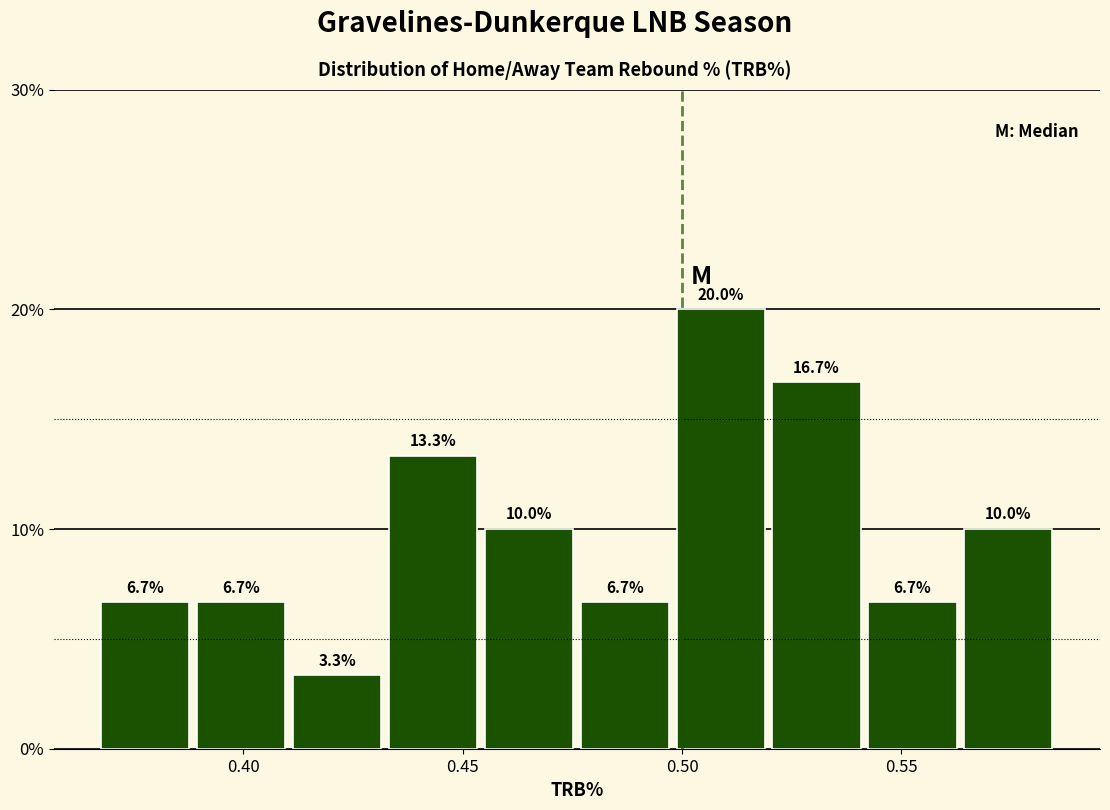

Reading left to right, transcribe this chart: for each bar, give the range it covers on the x-axis and its height. The bar edges are not printed on the chart, so give them approximately, as read against the axis.

0.370 to 0.390: 6.7
0.390 to 0.410: 6.7
0.410 to 0.435: 3.3
0.435 to 0.455: 13.3
0.455 to 0.475: 10.0
0.475 to 0.500: 6.7
0.500 to 0.520: 20.0
0.520 to 0.540: 16.7
0.540 to 0.565: 6.7
0.565 to 0.585: 10.0